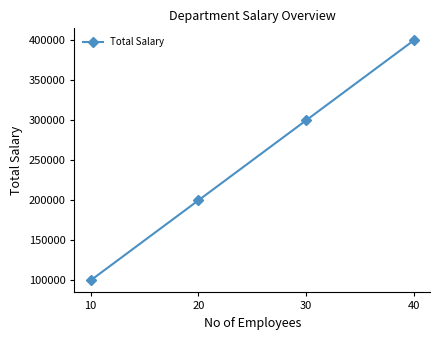

Reading left to right, transcribe all the data shown in this chart.

10=100000	20=200000	30=300000	40=400000